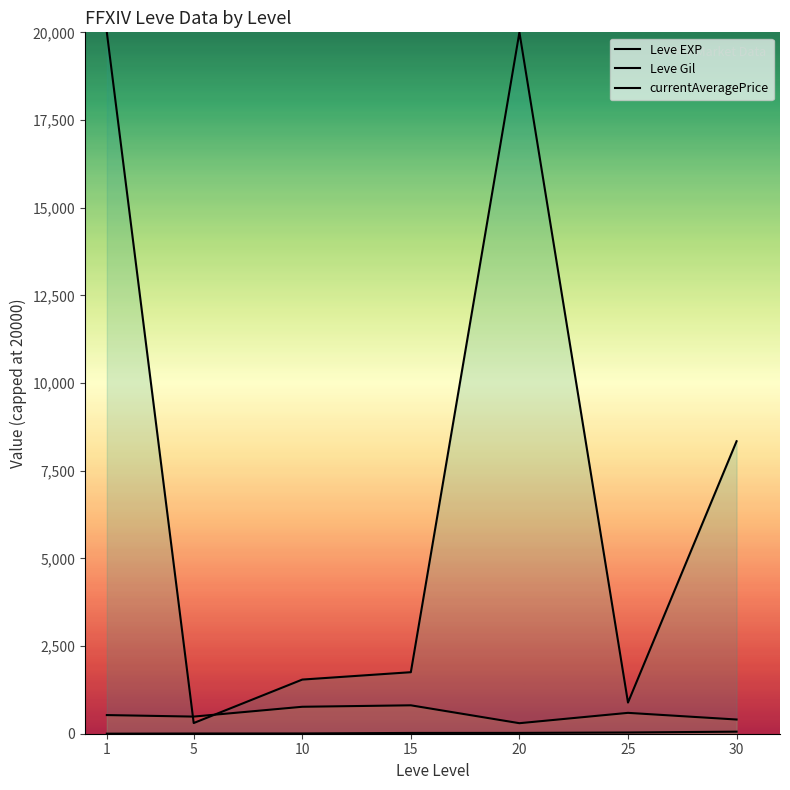

What is the value of the Leve EXP point at the 4th from the left?

22.3